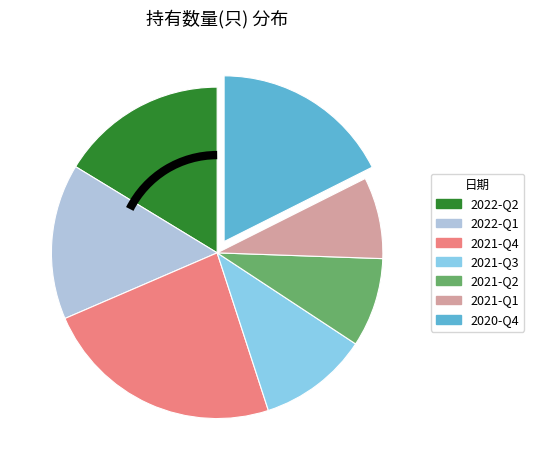

Combined, do 2021-Q4 and 2022-Q1 account for over 50%?

No